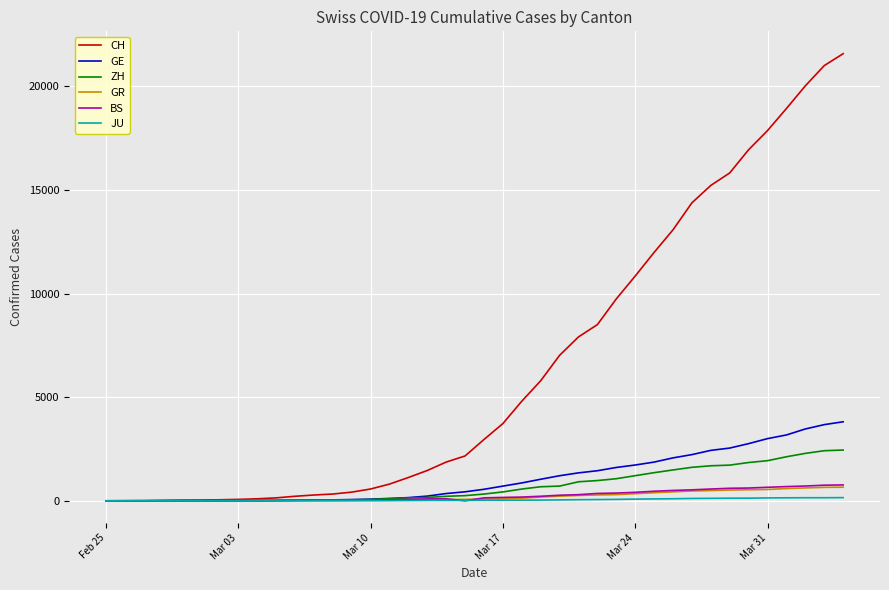

What is the highest value of the CH series?

21582